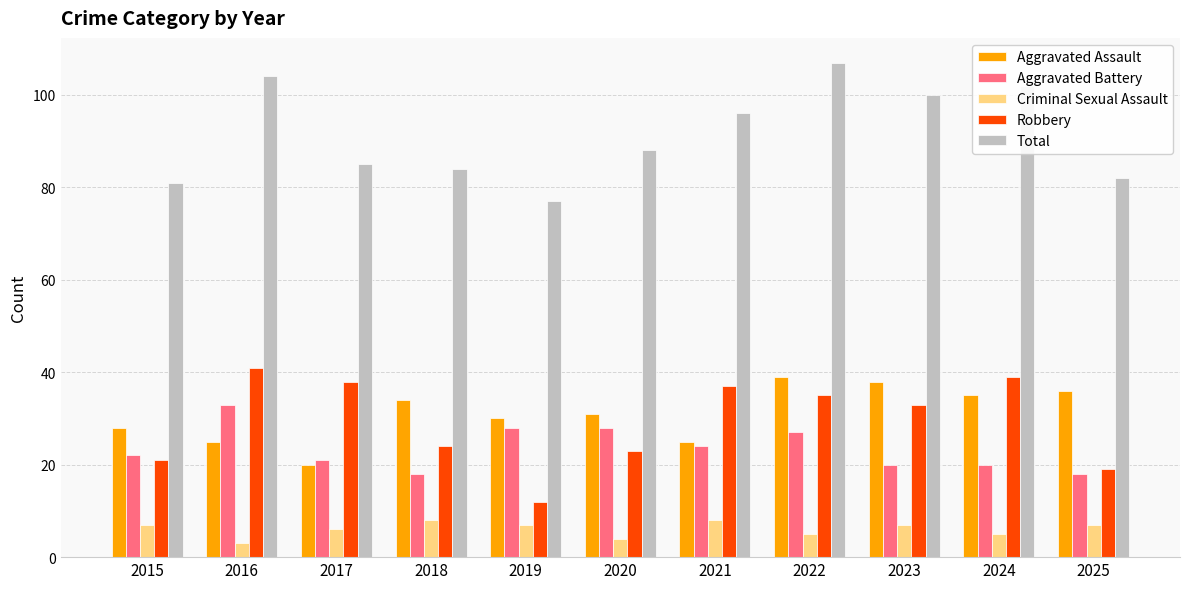

The value of Total at 2019 is 118. True or false?

False